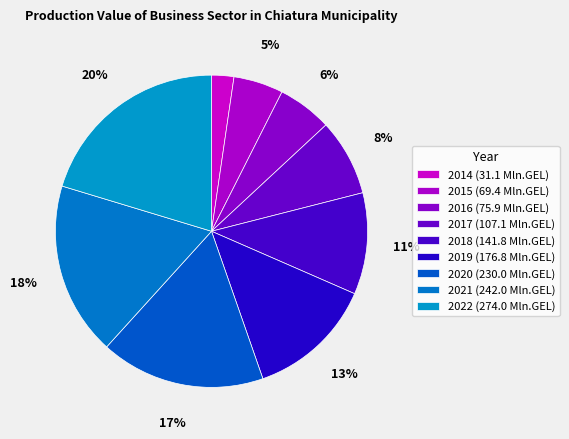

The 2018 slice represents 25% of the pie. True or false?

False